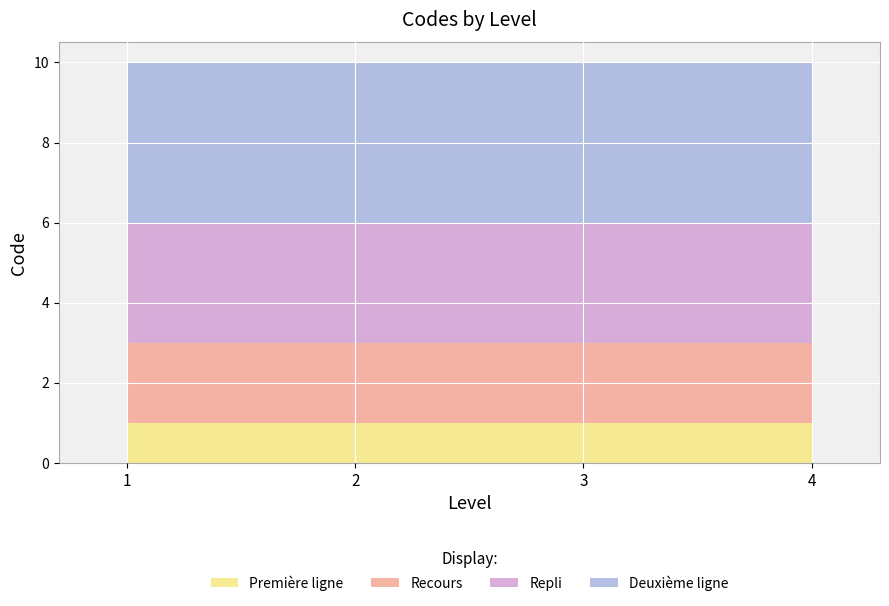

At which category is the sum across all series the highest?

1